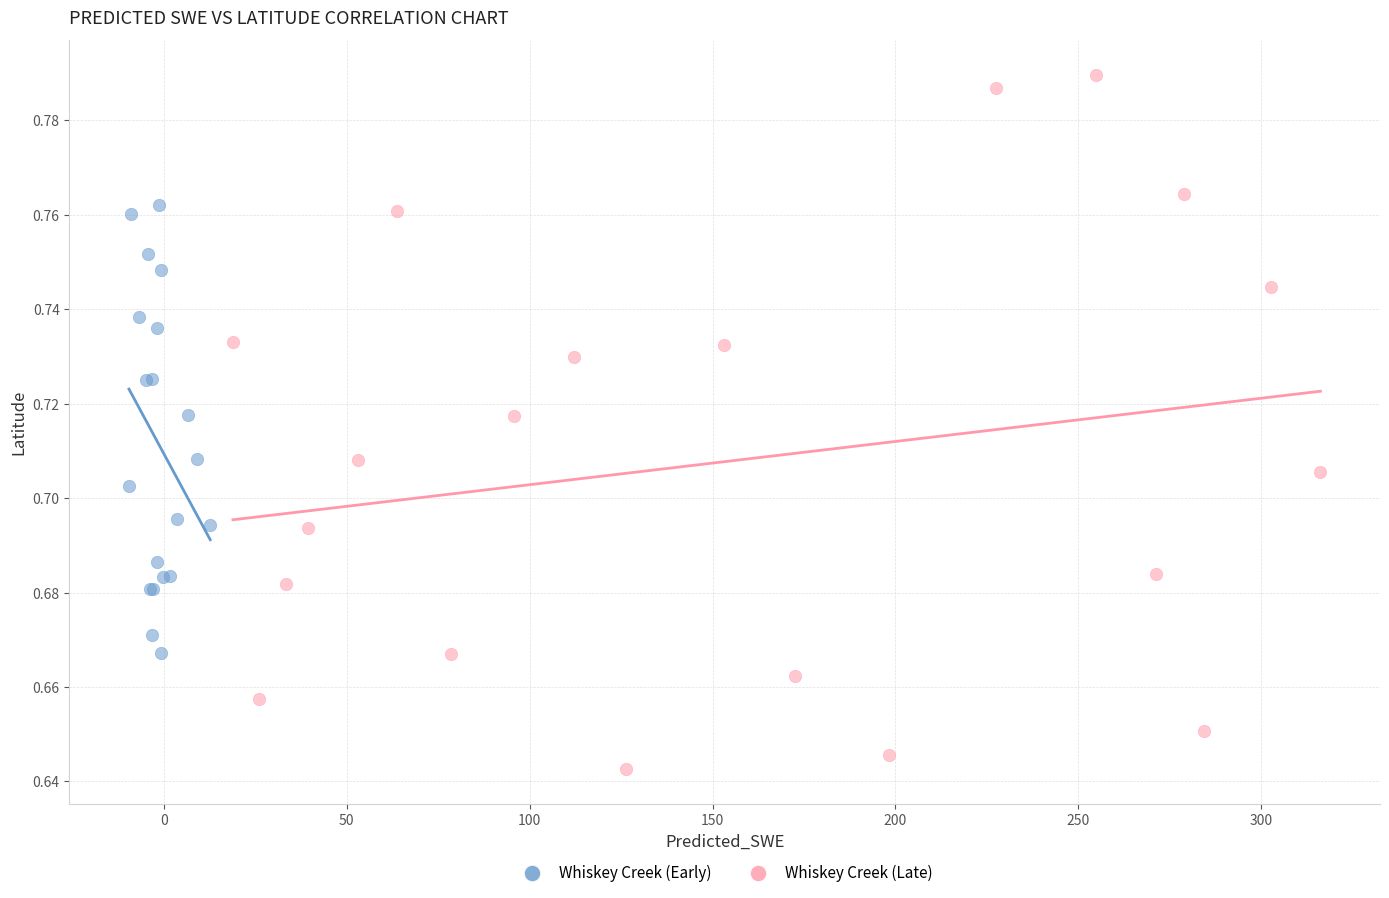

What are all the series names shown in the legend?

Whiskey Creek (Early), Whiskey Creek (Late)